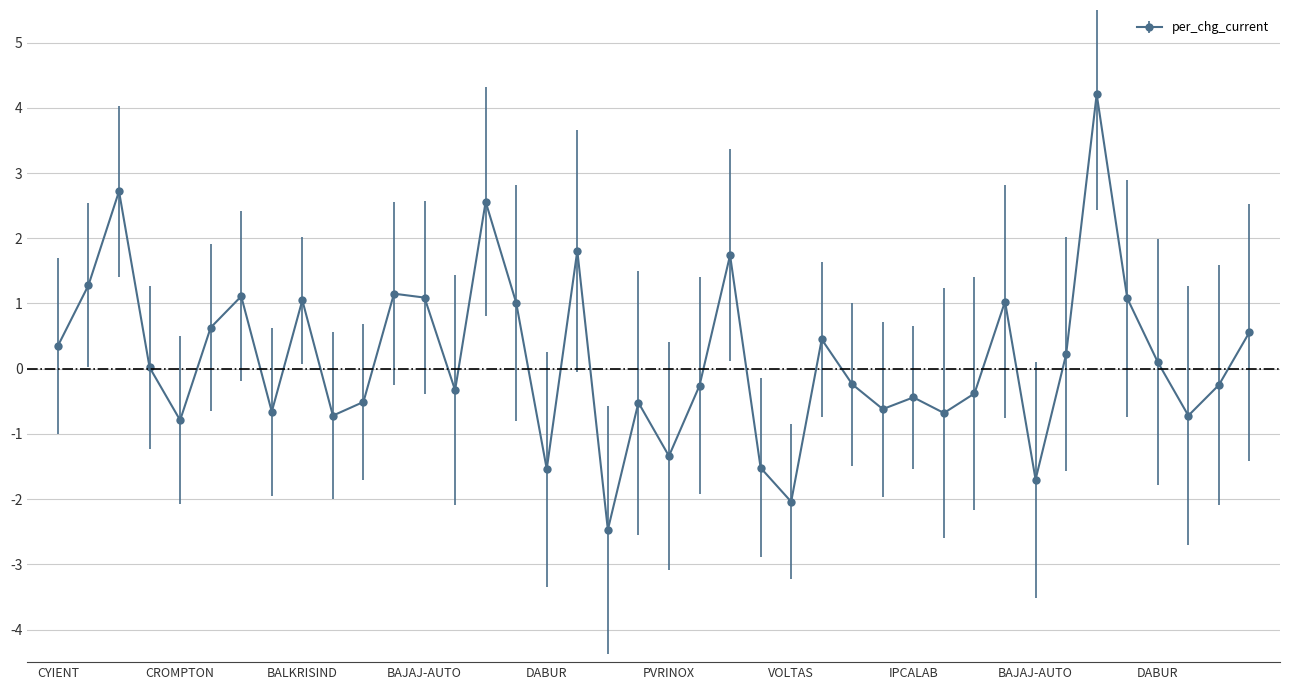

What is the sum of all values?

6.4